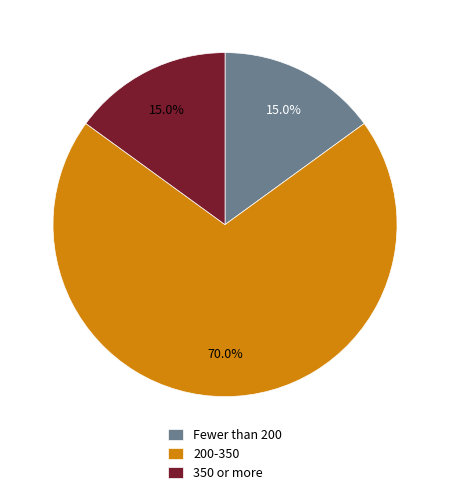

Is there a majority slice in this chart?

Yes